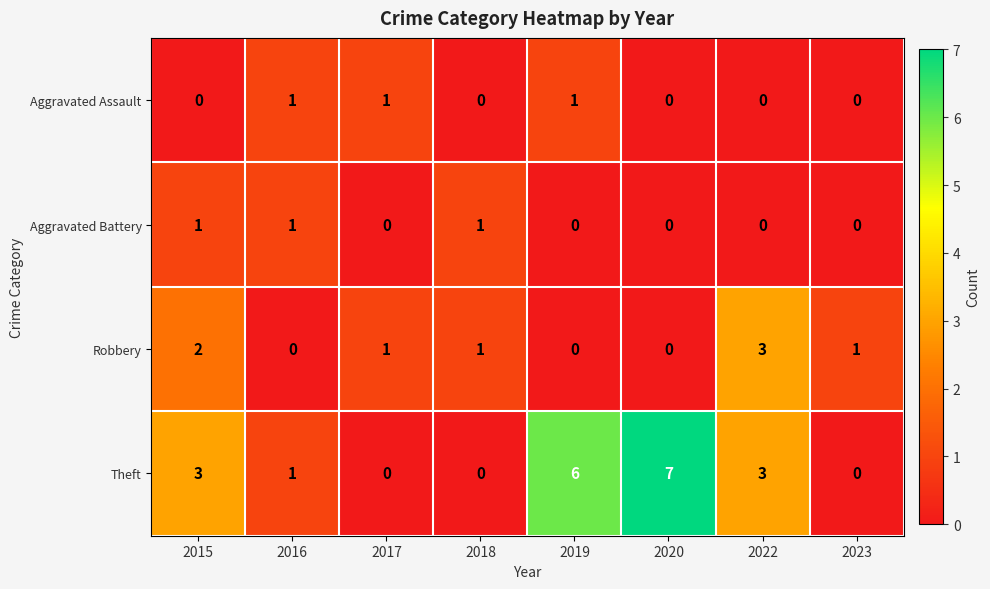

Is it true that Aggravated Assault equals 0 at 2022?

True